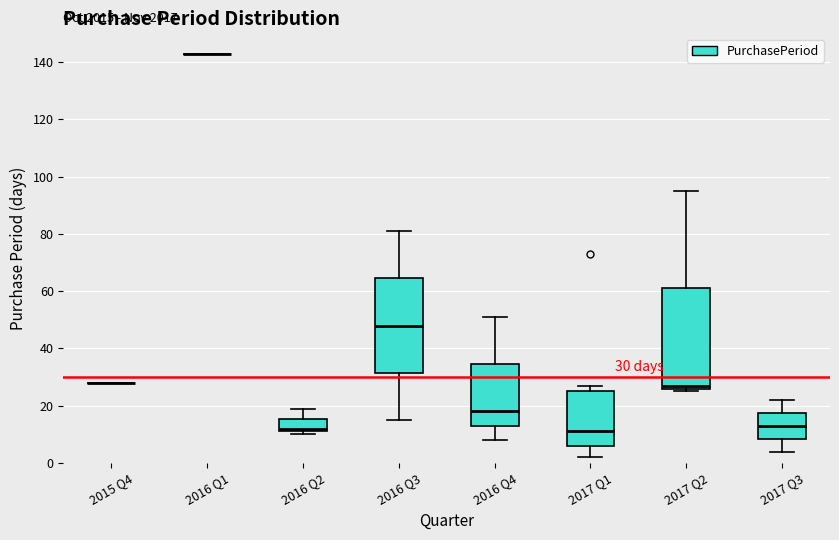

Which box is the tallest, from its lower edge to its upper edge?

2017 Q2